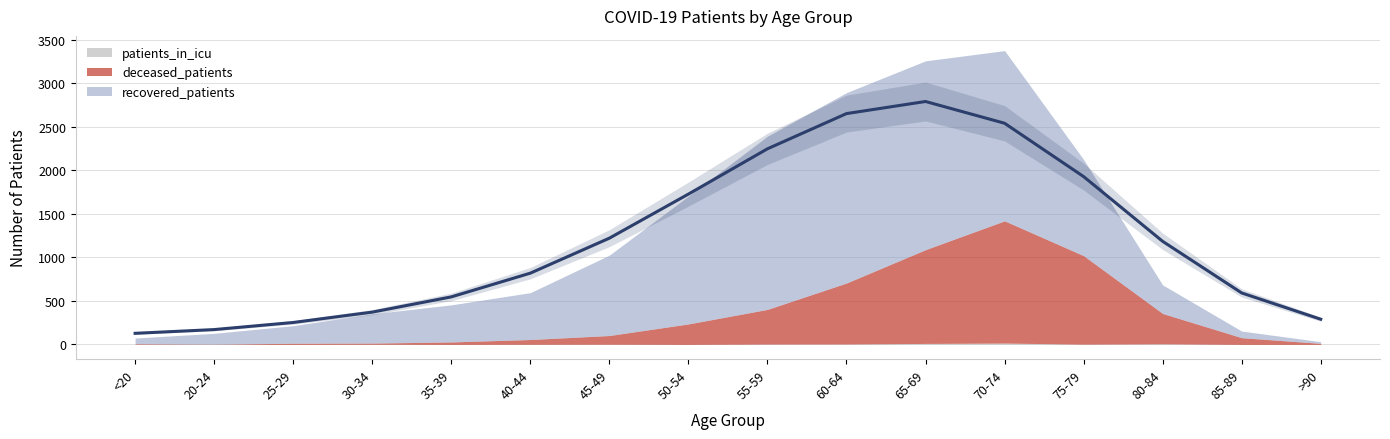

At which category does patients_in_icu reach its first local valley?

35-39